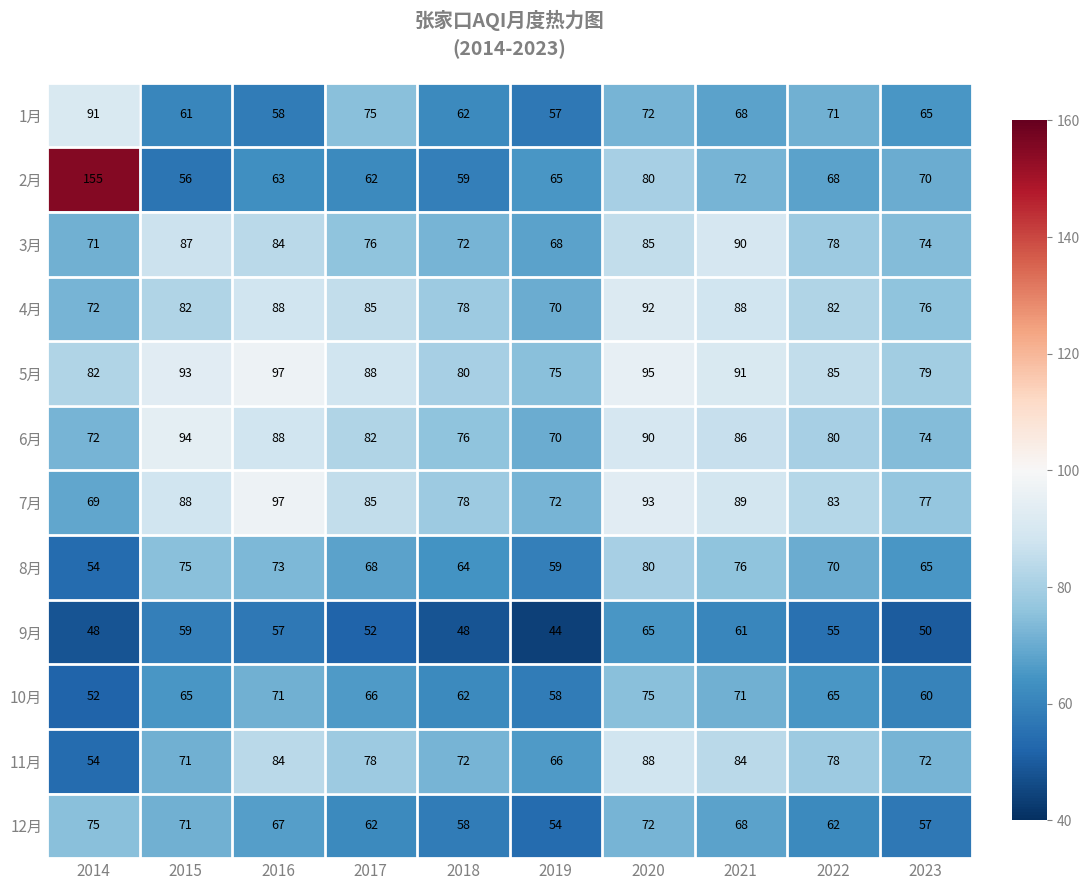

How many data points does each series have?

10